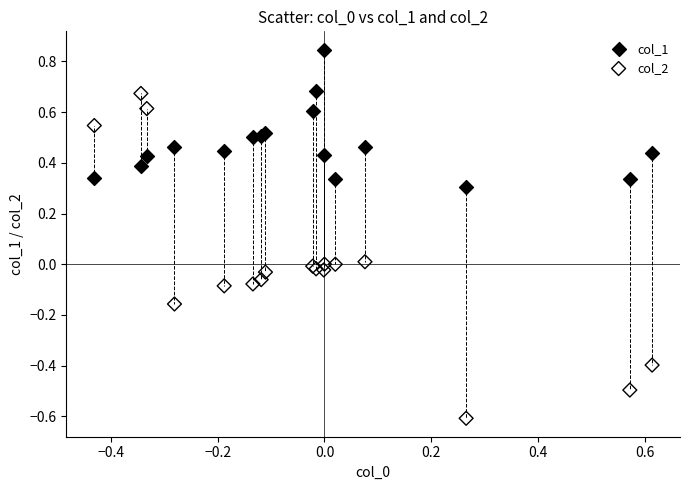

Which series reaches the maximum Y coordinate?

col_1